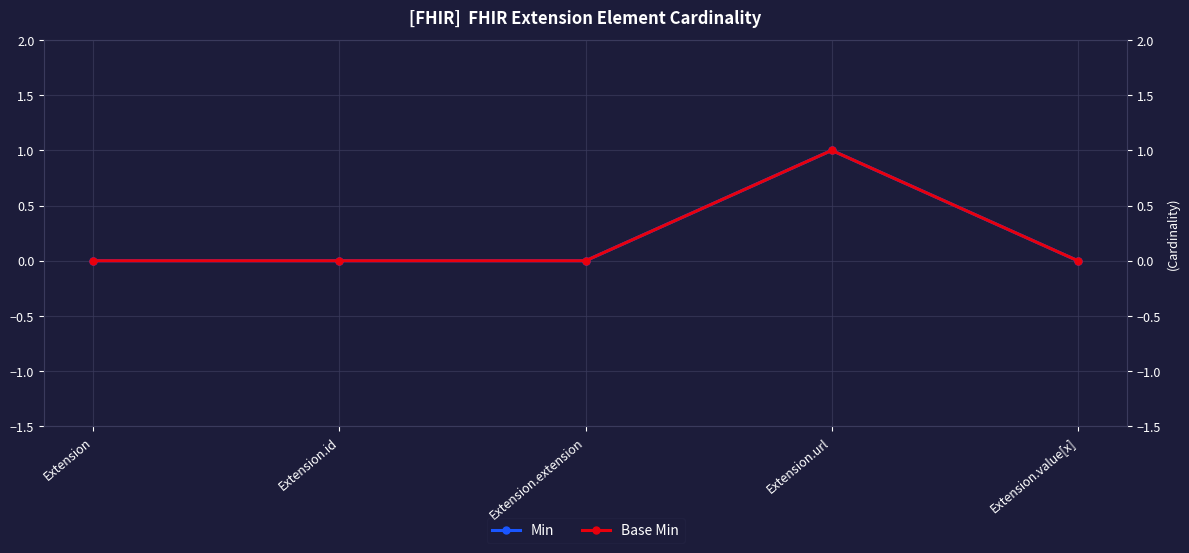

True or false: Min and Base Min intersect in this chart.

False